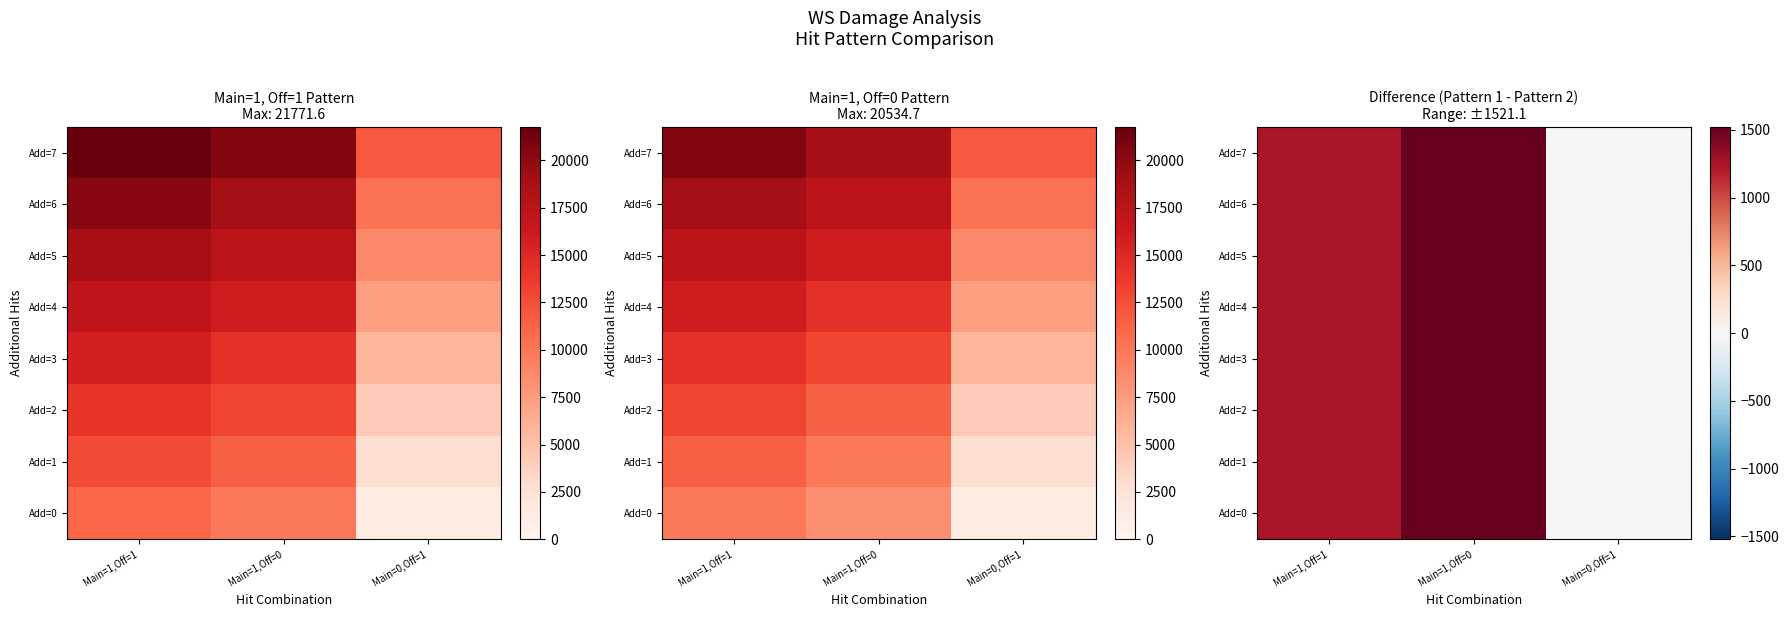

The Add=6 series shows 1236.9 at Main=1,Off=1. True or false?

True